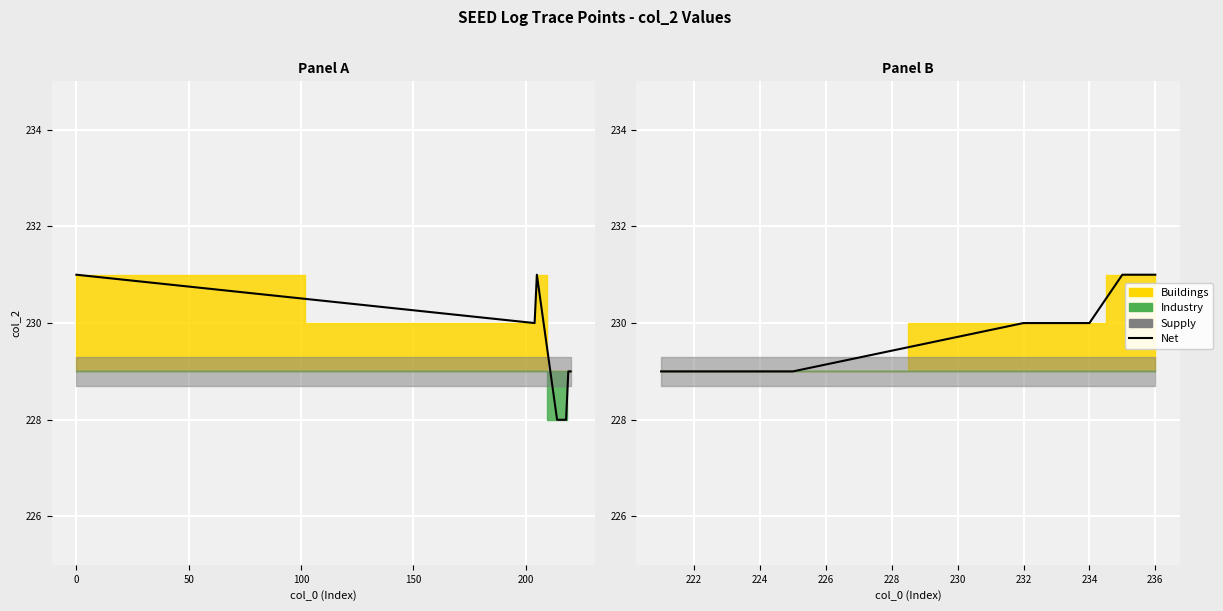

What is the difference between the maximum and minimum values?

2